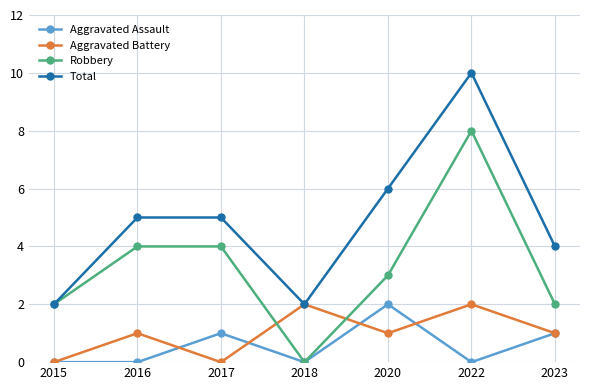

Reading left to right, what are all the values shown in this chart?

Aggravated Assault: 2015=0	2016=0	2017=1	2018=0	2020=2	2022=0	2023=1
Aggravated Battery: 2015=0	2016=1	2017=0	2018=2	2020=1	2022=2	2023=1
Robbery: 2015=2	2016=4	2017=4	2018=0	2020=3	2022=8	2023=2
Total: 2015=2	2016=5	2017=5	2018=2	2020=6	2022=10	2023=4